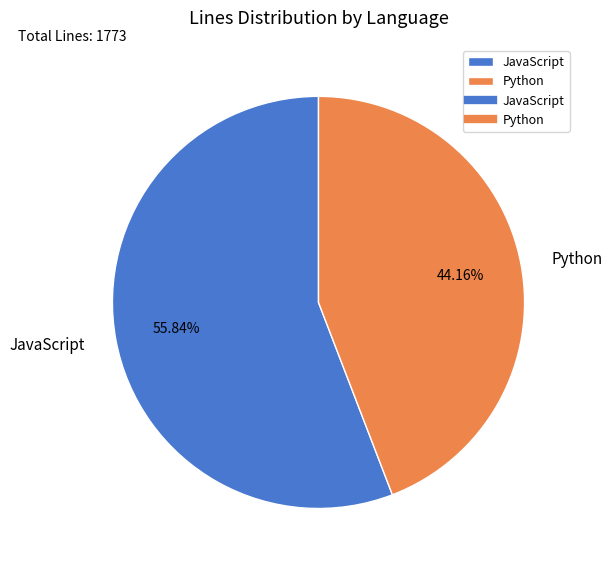

True or false: Python accounts for 44% of the total.

True